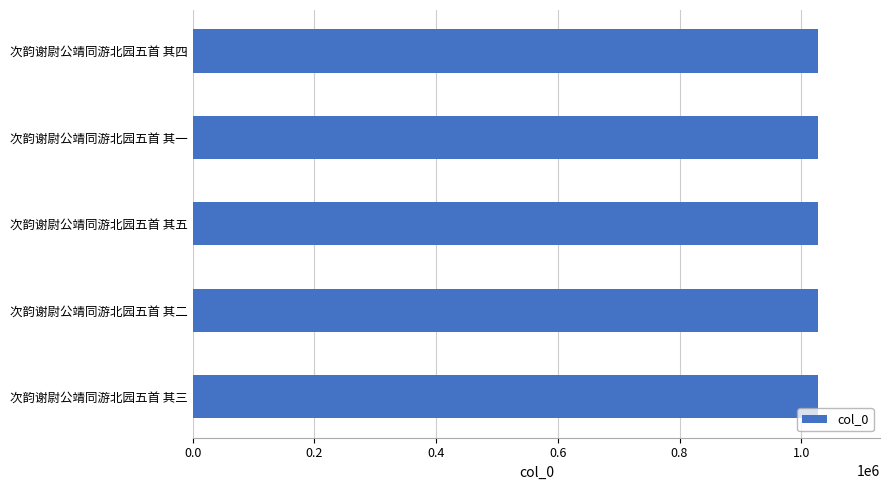

Read the value at 次韵谢尉公靖同游北园五首 其四.

1026649